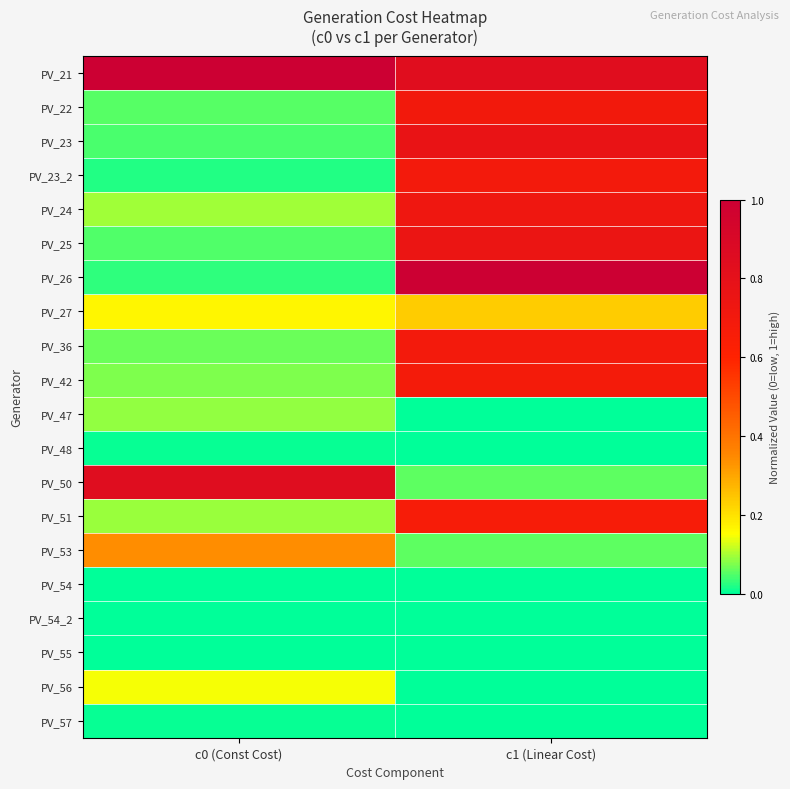

Between c0 (Const Cost) and c1 (Linear Cost), which series saw the biggest shift?

PV_26